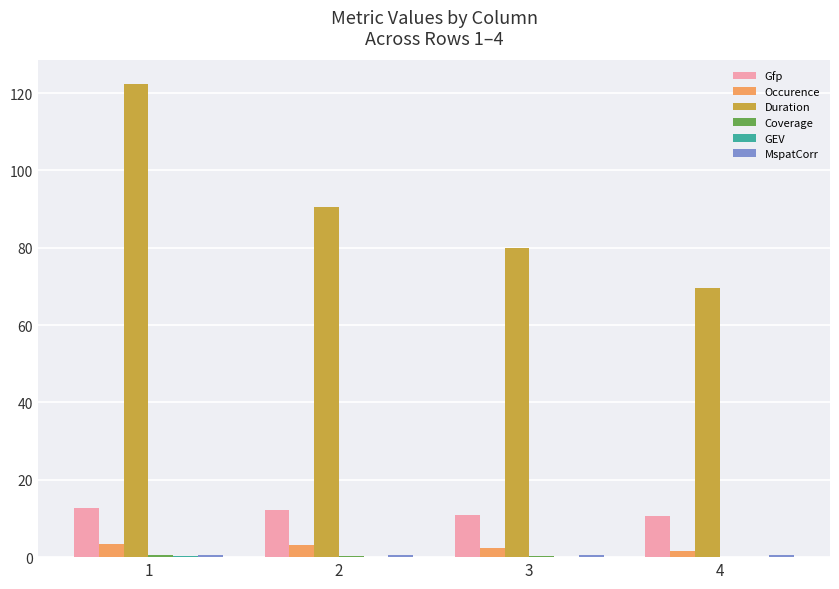

How many groups of bars are there?

4